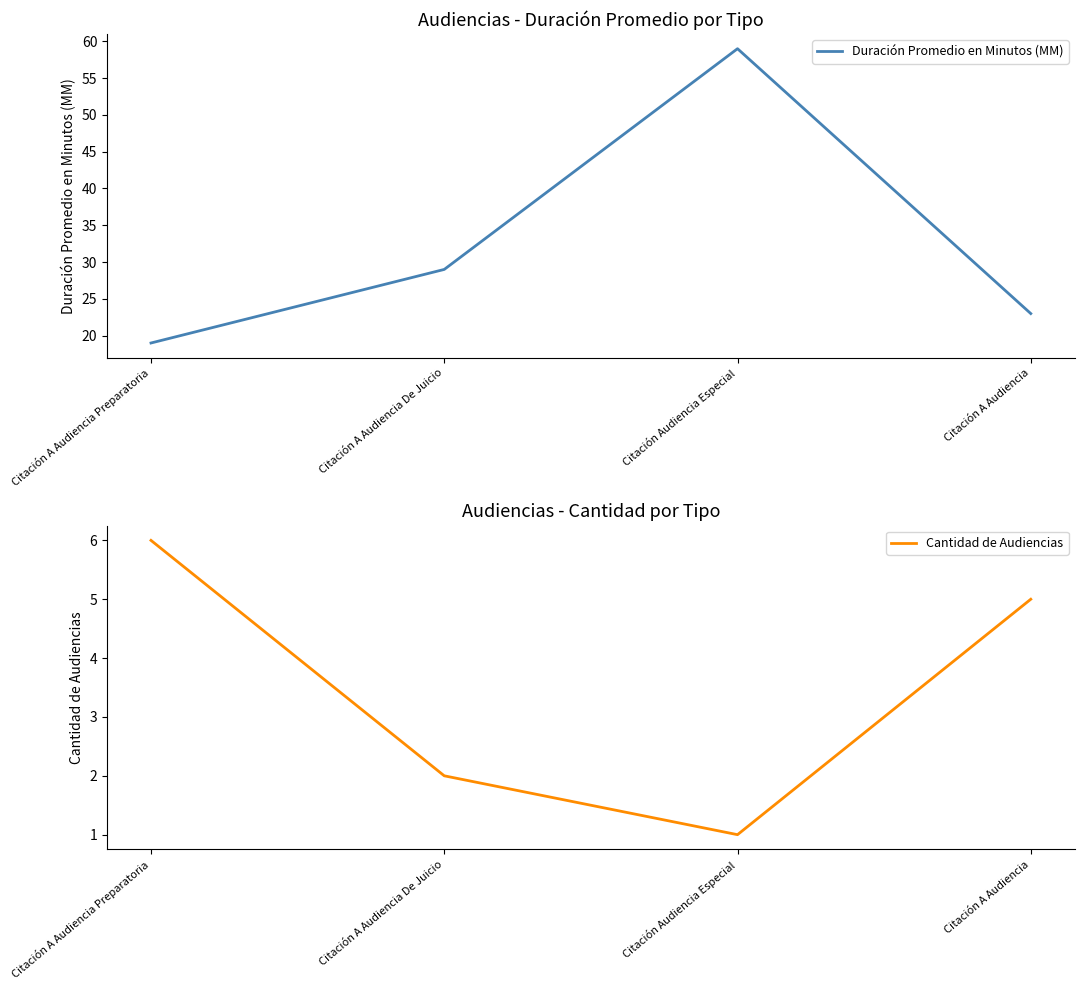

How many values in the Cantidad de Audiencias series are below 5?

2